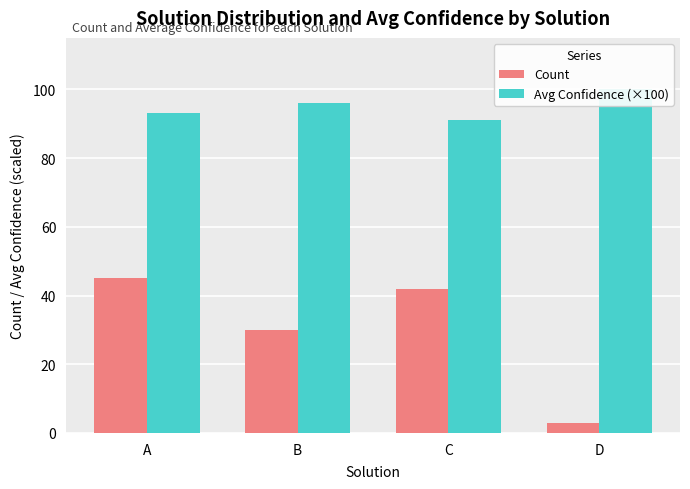

At how many categories does at least one series exceed 38?

4